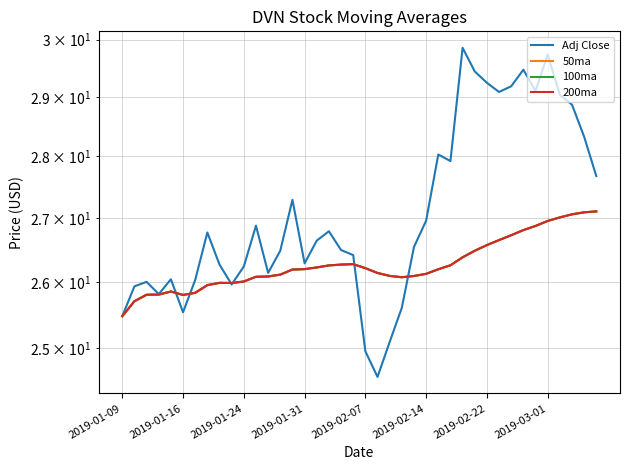

What is the sum of the 100ma values at 19 and 39?

53.4